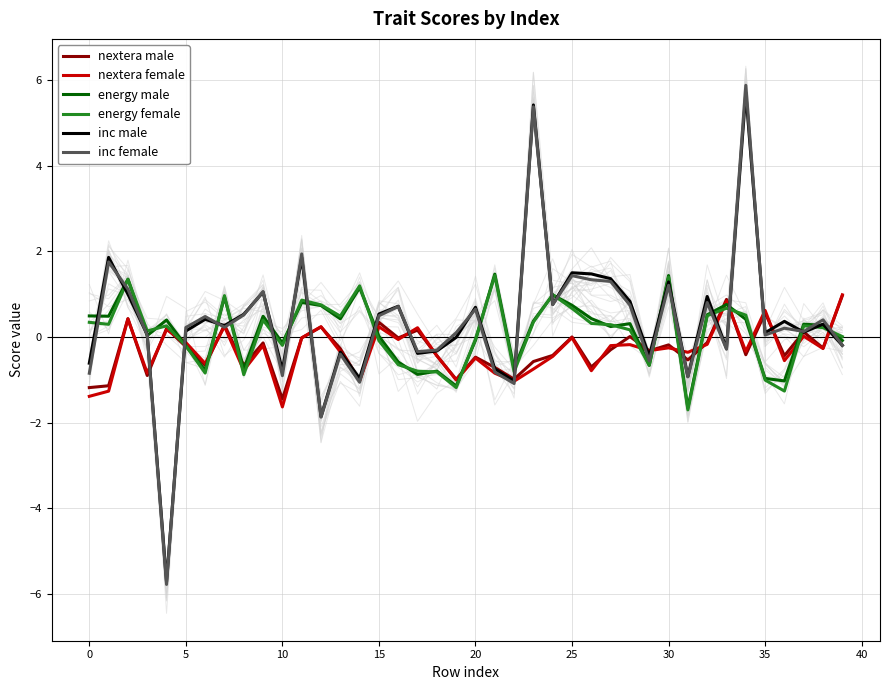

How many lines are shown in the chart?

6